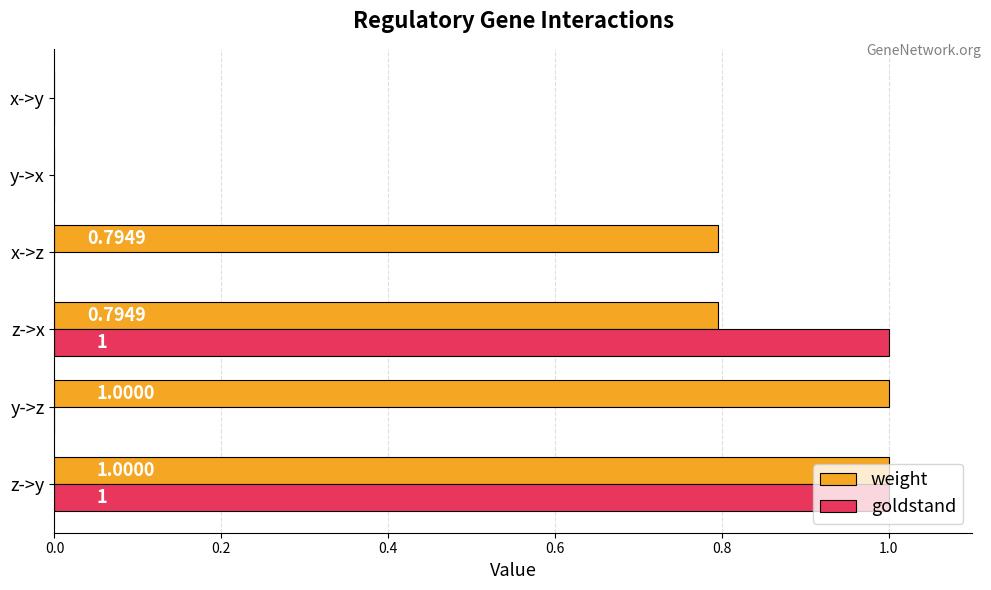

What is the sum of all goldstand values?

2.0